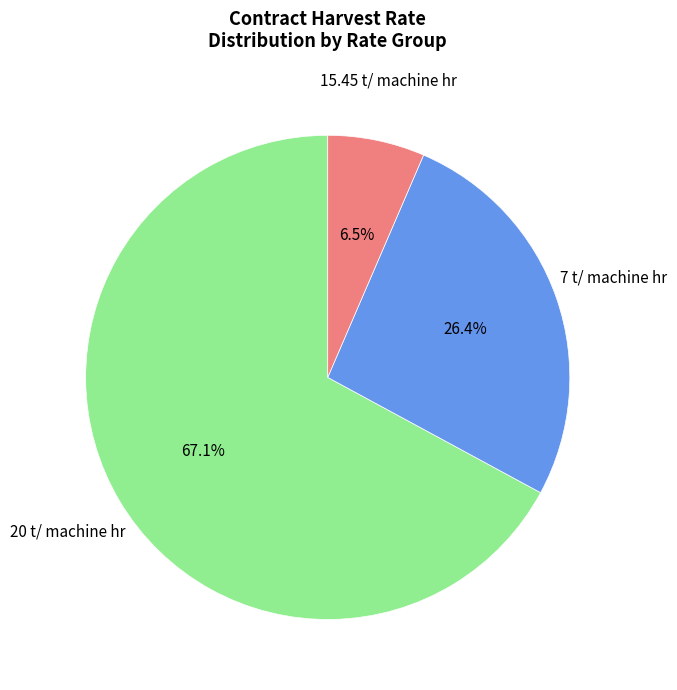

To the nearest percent, what is the average slice percentage?

33%